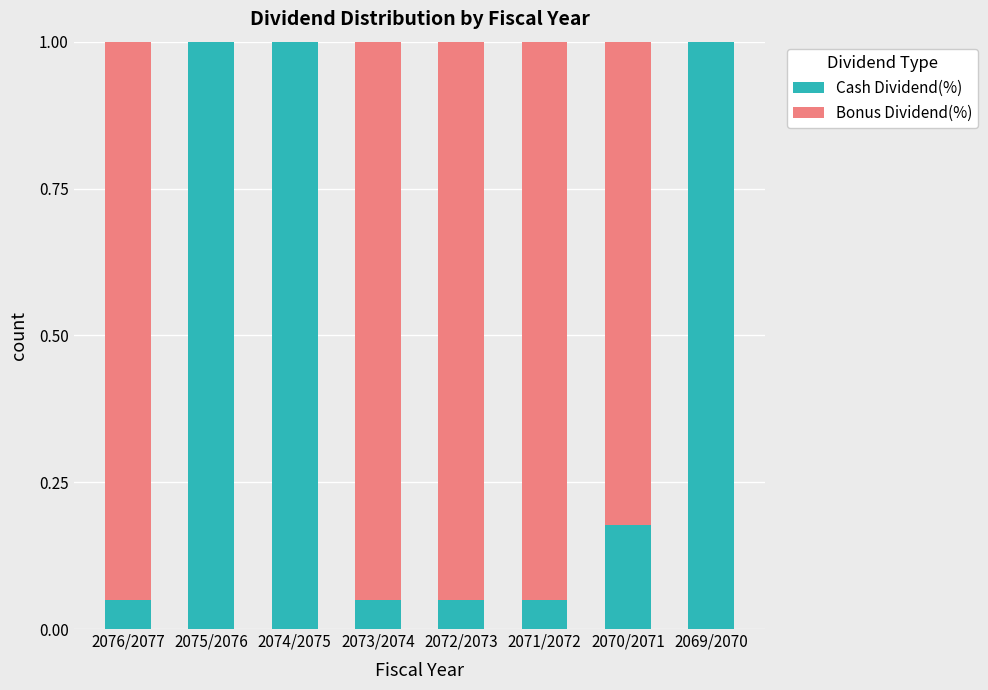

What is the sum of all Cash Dividend(%) values?

3.4